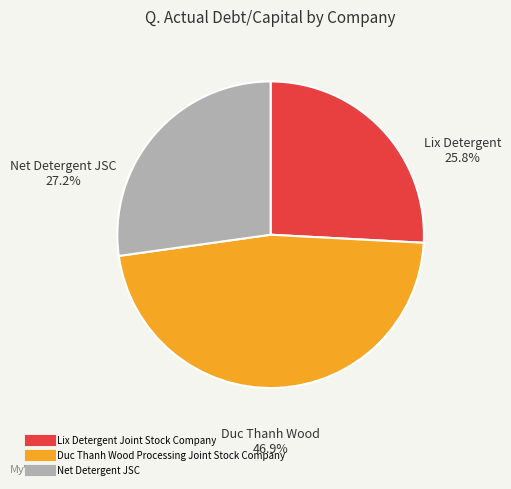

Does Lix Detergent Joint Stock Company account for over 50% of the chart?

No